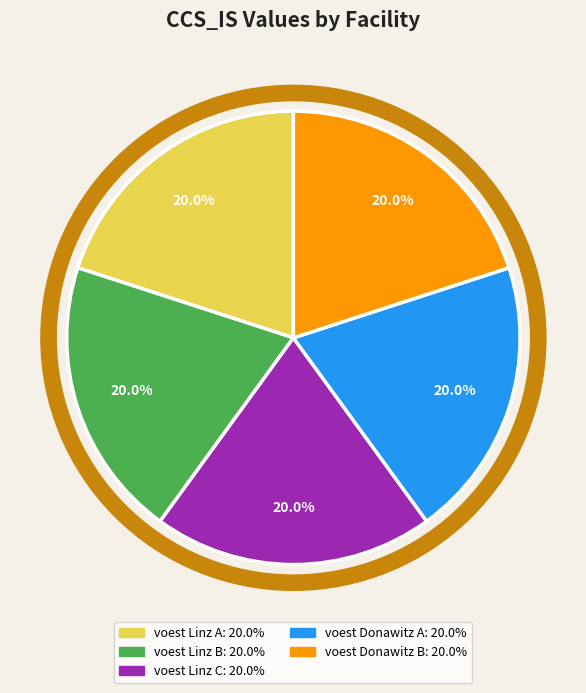

To the nearest percent, what is the average slice percentage?

20%